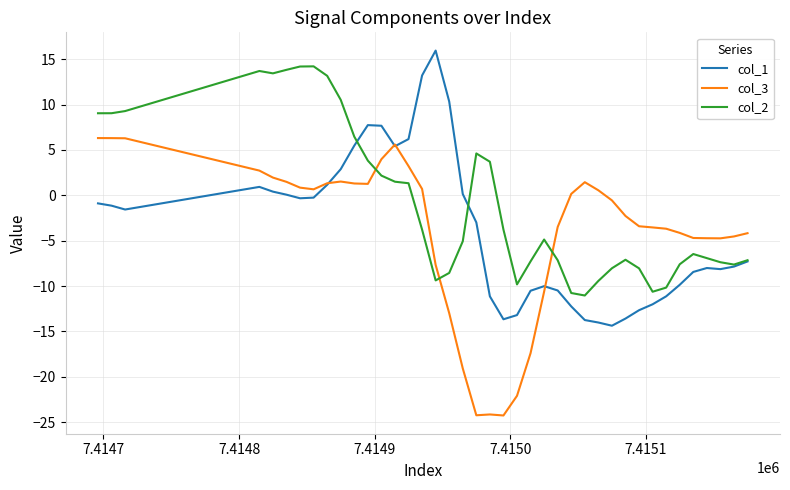

How many lines are shown in the chart?

3